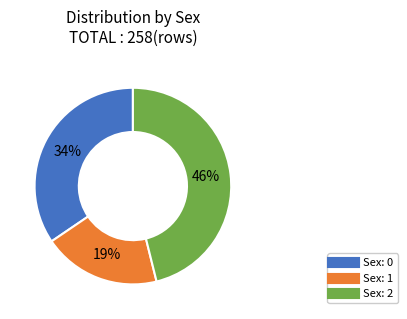

To the nearest percent, what is the difference between the largest and smallest slice percentages?

27%